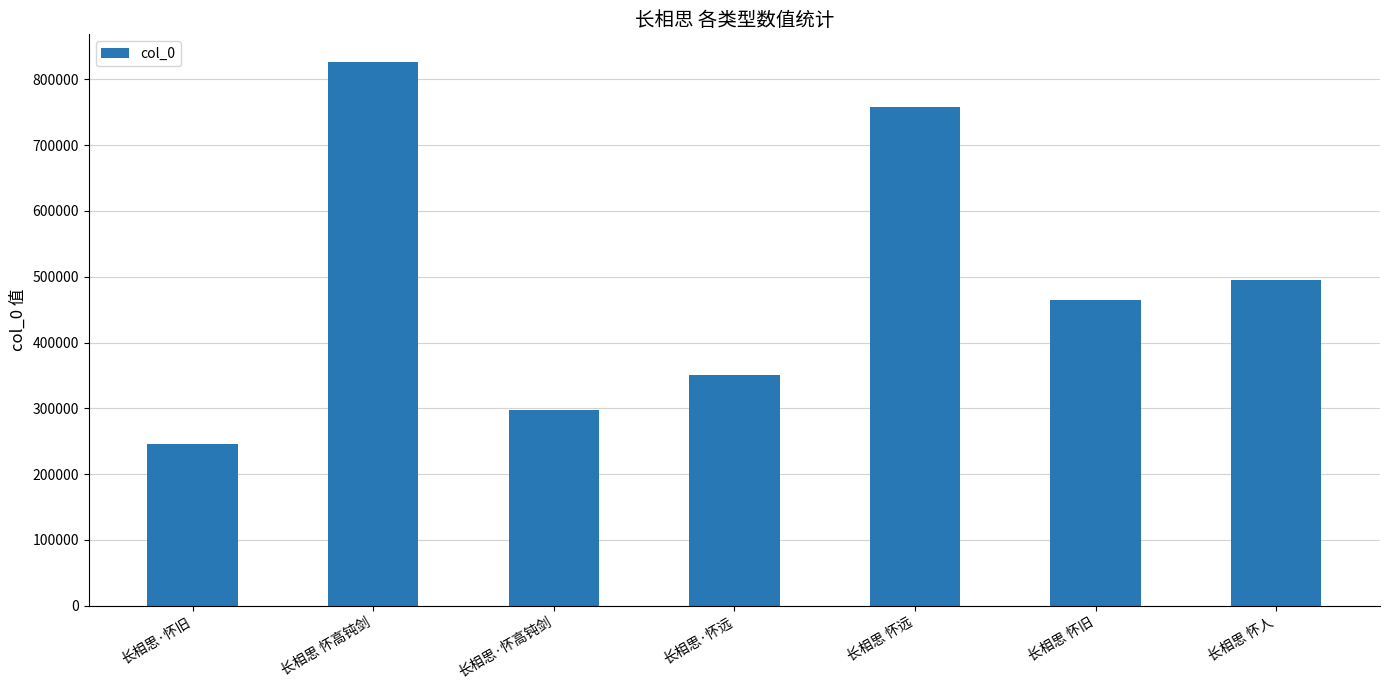

Reading left to right, transcribe all the data shown in this chart.

长相思·怀旧=246189	长相思 怀高钝剑=827168	长相思·怀高钝剑=297798	长相思·怀远=350682	长相思 怀远=757867	长相思 怀旧=464154	长相思 怀人=495849